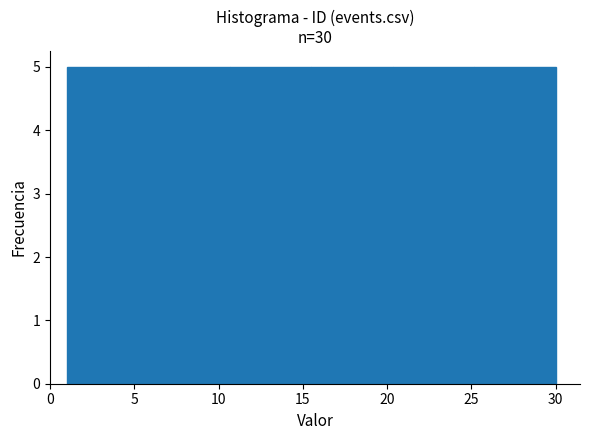

Reading left to right, list every bar in this chart as the range it spans on the x-axis followed by its height. Neither the bar edges nor the heights are printed on the chart, so give them approximately, as read against the axes.

1.0 to 6.0: 5
6.0 to 10.5: 5
10.5 to 15.5: 5
15.5 to 20.5: 5
20.5 to 25.0: 5
25.0 to 30.0: 5